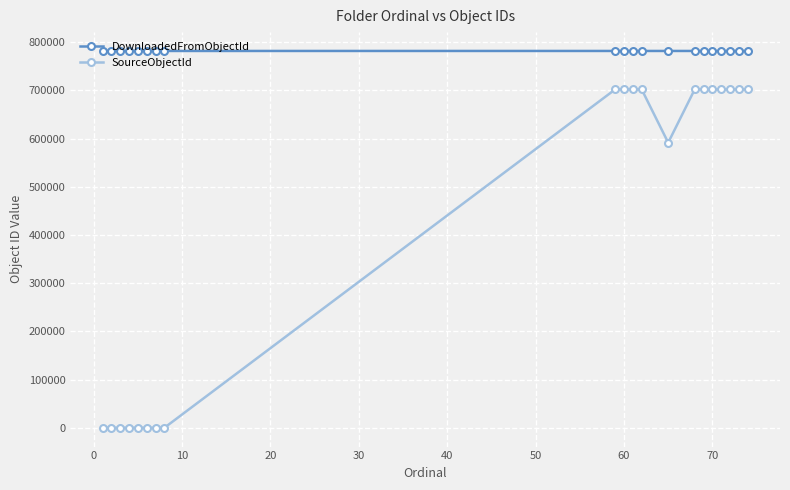

True or false: DownloadedFromObjectId and SourceObjectId cross at least once.

False